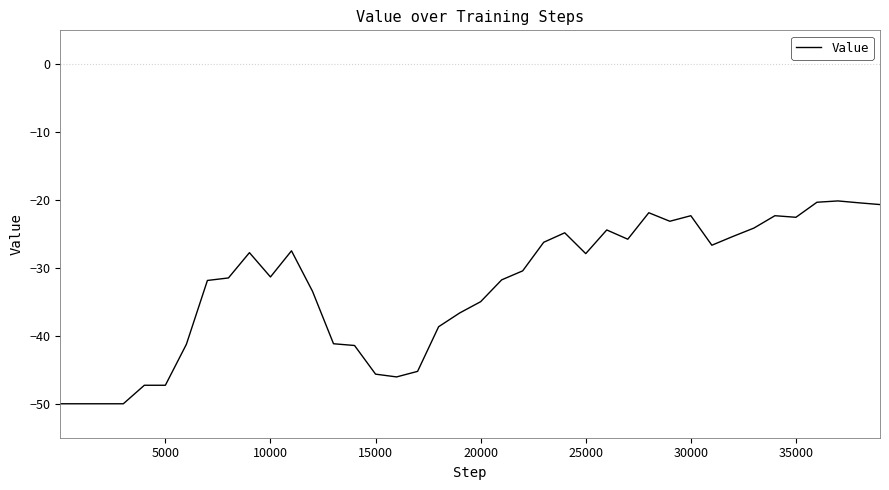

What is the sum of all values?

-1309.8